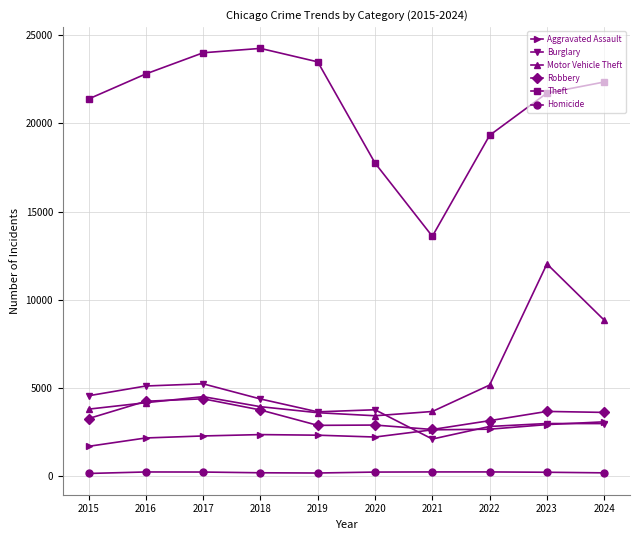

At which label does Theft reach its minimum?

2021